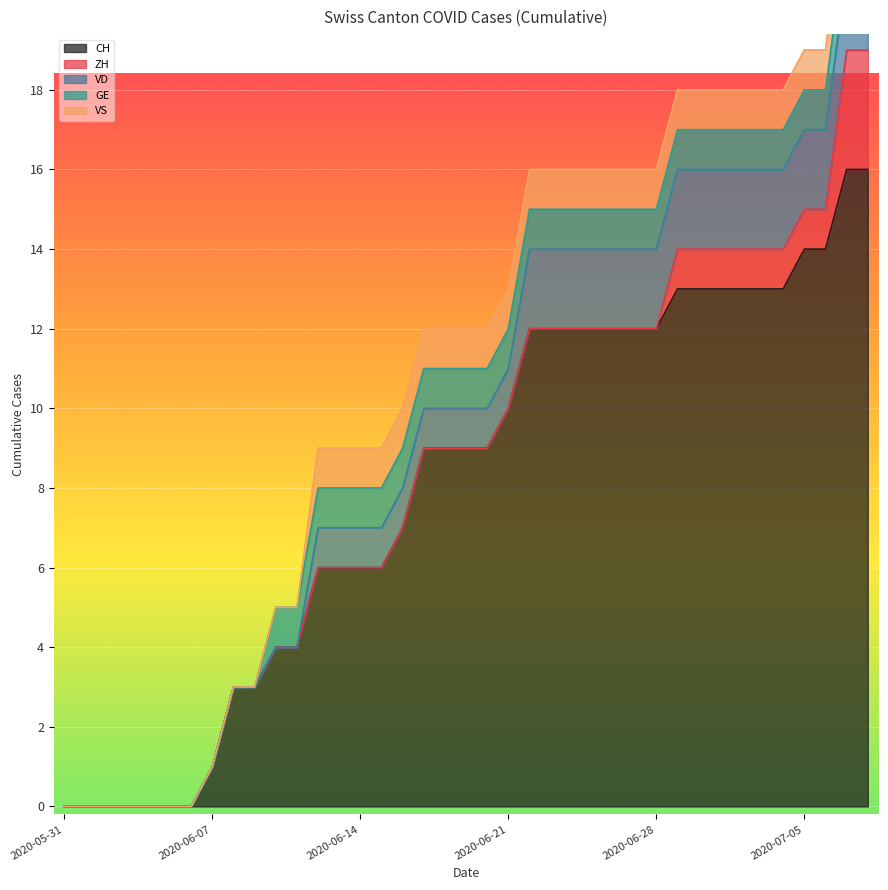

Reading left to right, extract all data points from this chart.

CH: 2020-05-31=0	2020-06-01=0	2020-06-02=0	2020-06-03=0	2020-06-04=0	2020-06-05=0	2020-06-06=0	2020-06-07=1	2020-06-08=3	2020-06-09=3	2020-06-10=4	2020-06-11=4	2020-06-12=6	2020-06-13=6	2020-06-14=6	2020-06-15=6	2020-06-16=7	2020-06-17=9	2020-06-18=9	2020-06-19=9	2020-06-20=9	2020-06-21=10	2020-06-22=12	2020-06-23=12	2020-06-24=12	2020-06-25=12	2020-06-26=12	2020-06-27=12	2020-06-28=12	2020-06-29=13	2020-06-30=13	2020-07-01=13	2020-07-02=13	2020-07-03=13	2020-07-04=13	2020-07-05=14	2020-07-06=14	2020-07-07=16	2020-07-08=16
ZH: 2020-05-31=0	2020-06-01=0	2020-06-02=0	2020-06-03=0	2020-06-04=0	2020-06-05=0	2020-06-06=0	2020-06-07=0	2020-06-08=0	2020-06-09=0	2020-06-10=0	2020-06-11=0	2020-06-12=0	2020-06-13=0	2020-06-14=0	2020-06-15=0	2020-06-16=0	2020-06-17=0	2020-06-18=0	2020-06-19=0	2020-06-20=0	2020-06-21=0	2020-06-22=0	2020-06-23=0	2020-06-24=0	2020-06-25=0	2020-06-26=0	2020-06-27=0	2020-06-28=0	2020-06-29=1	2020-06-30=1	2020-07-01=1	2020-07-02=1	2020-07-03=1	2020-07-04=1	2020-07-05=1	2020-07-06=1	2020-07-07=3	2020-07-08=3
VD: 2020-05-31=0	2020-06-01=0	2020-06-02=0	2020-06-03=0	2020-06-04=0	2020-06-05=0	2020-06-06=0	2020-06-07=0	2020-06-08=0	2020-06-09=0	2020-06-10=0	2020-06-11=0	2020-06-12=1	2020-06-13=1	2020-06-14=1	2020-06-15=1	2020-06-16=1	2020-06-17=1	2020-06-18=1	2020-06-19=1	2020-06-20=1	2020-06-21=1	2020-06-22=2	2020-06-23=2	2020-06-24=2	2020-06-25=2	2020-06-26=2	2020-06-27=2	2020-06-28=2	2020-06-29=2	2020-06-30=2	2020-07-01=2	2020-07-02=2	2020-07-03=2	2020-07-04=2	2020-07-05=2	2020-07-06=2	2020-07-07=2	2020-07-08=2
GE: 2020-05-31=0	2020-06-01=0	2020-06-02=0	2020-06-03=0	2020-06-04=0	2020-06-05=0	2020-06-06=0	2020-06-07=0	2020-06-08=0	2020-06-09=0	2020-06-10=1	2020-06-11=1	2020-06-12=1	2020-06-13=1	2020-06-14=1	2020-06-15=1	2020-06-16=1	2020-06-17=1	2020-06-18=1	2020-06-19=1	2020-06-20=1	2020-06-21=1	2020-06-22=1	2020-06-23=1	2020-06-24=1	2020-06-25=1	2020-06-26=1	2020-06-27=1	2020-06-28=1	2020-06-29=1	2020-06-30=1	2020-07-01=1	2020-07-02=1	2020-07-03=1	2020-07-04=1	2020-07-05=1	2020-07-06=1	2020-07-07=1	2020-07-08=1
VS: 2020-05-31=0	2020-06-01=0	2020-06-02=0	2020-06-03=0	2020-06-04=0	2020-06-05=0	2020-06-06=0	2020-06-07=0	2020-06-08=0	2020-06-09=0	2020-06-10=0	2020-06-11=0	2020-06-12=1	2020-06-13=1	2020-06-14=1	2020-06-15=1	2020-06-16=1	2020-06-17=1	2020-06-18=1	2020-06-19=1	2020-06-20=1	2020-06-21=1	2020-06-22=1	2020-06-23=1	2020-06-24=1	2020-06-25=1	2020-06-26=1	2020-06-27=1	2020-06-28=1	2020-06-29=1	2020-06-30=1	2020-07-01=1	2020-07-02=1	2020-07-03=1	2020-07-04=1	2020-07-05=1	2020-07-06=1	2020-07-07=1	2020-07-08=1